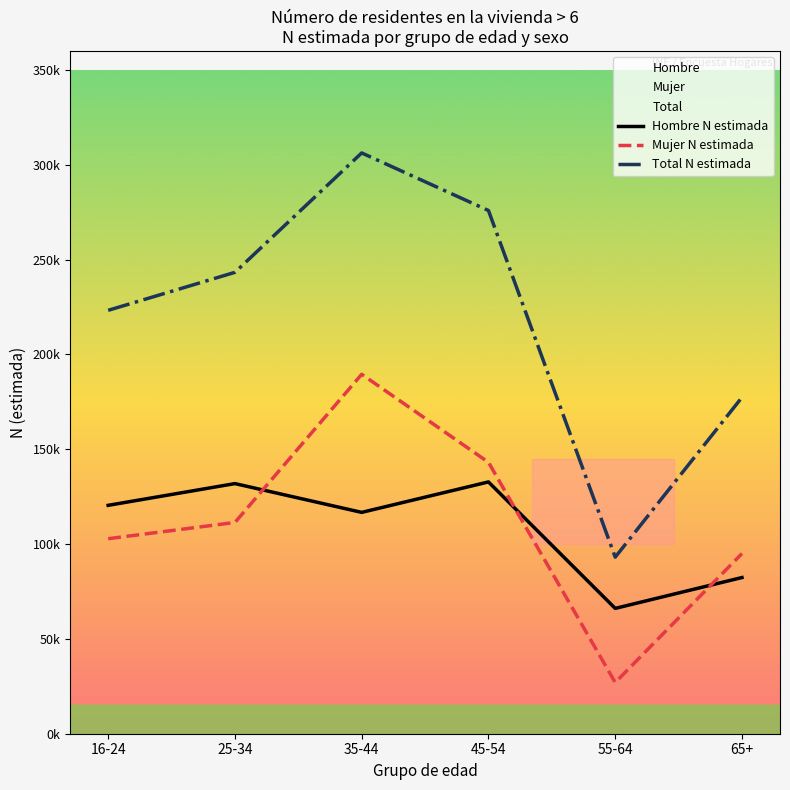

True or false: Hombre N estimada has a value of 66081 at 55-64.

True